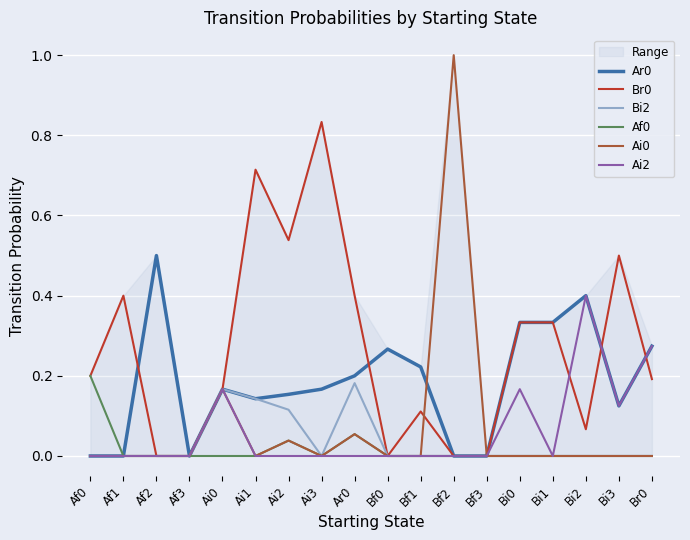

Count the number of data series in this chart.

6